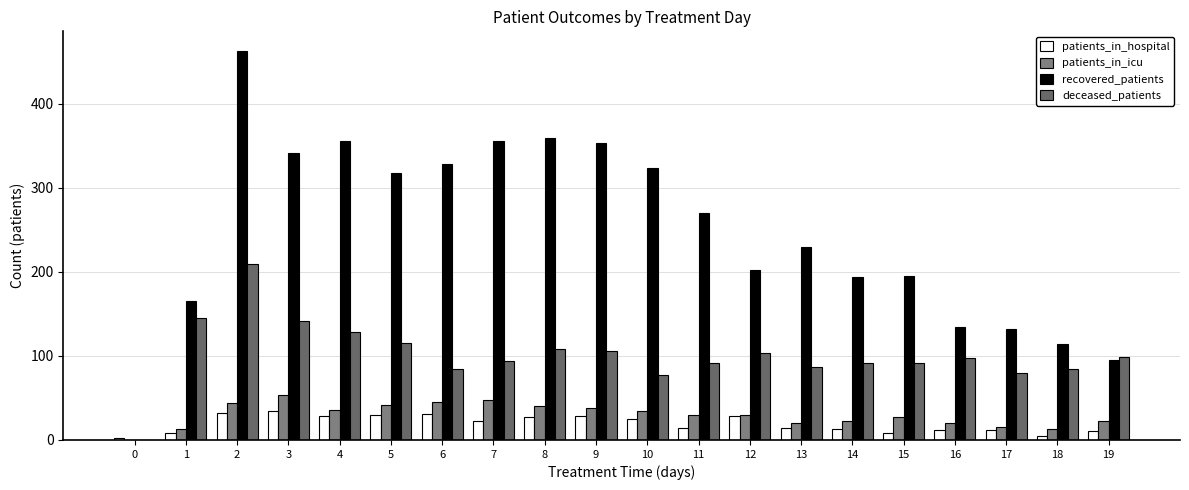

What is the average value of the patients_in_icu series?

30